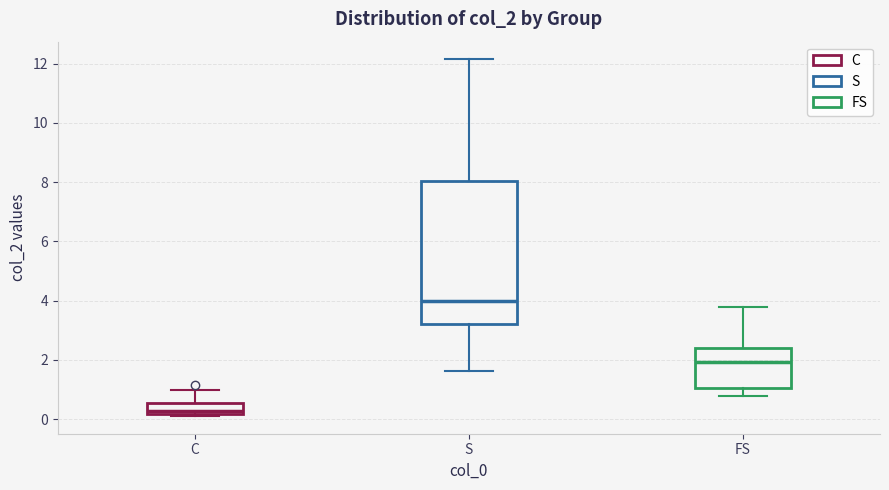

Where is the lower edge of the box for C on the y-axis? The values are not printed on the chart, so give them approximately, as read against the axis.

0.2